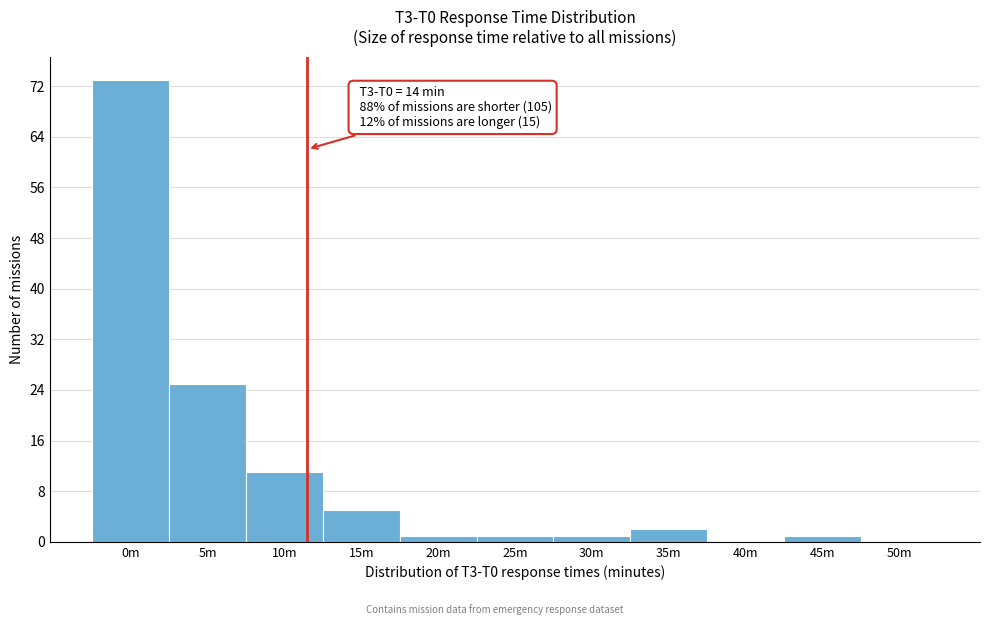

Reading right to left, transcribe all the data shown in this chart.

50m=0	45m=1	40m=0	35m=2	30m=1	25m=1	20m=1	15m=5	10m=11	5m=25	0m=73